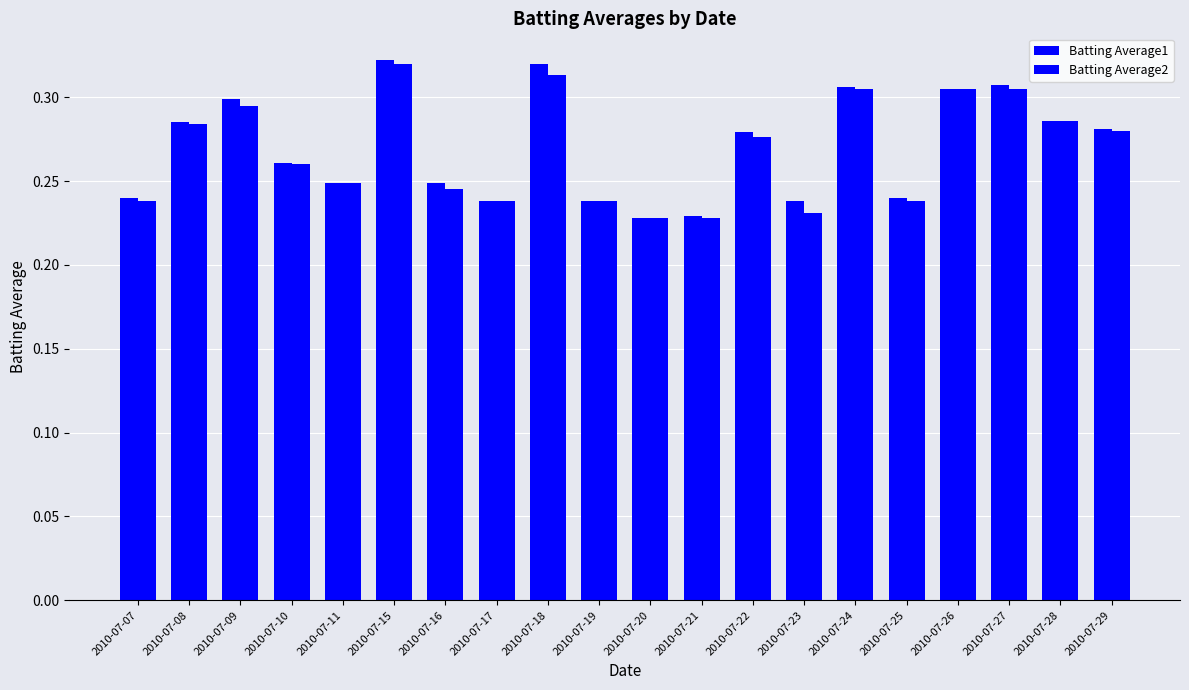

Are the bars horizontal?

No